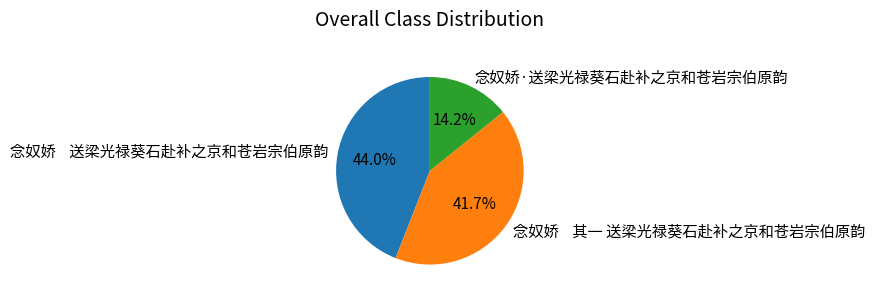

How many slices are in this pie chart?

3